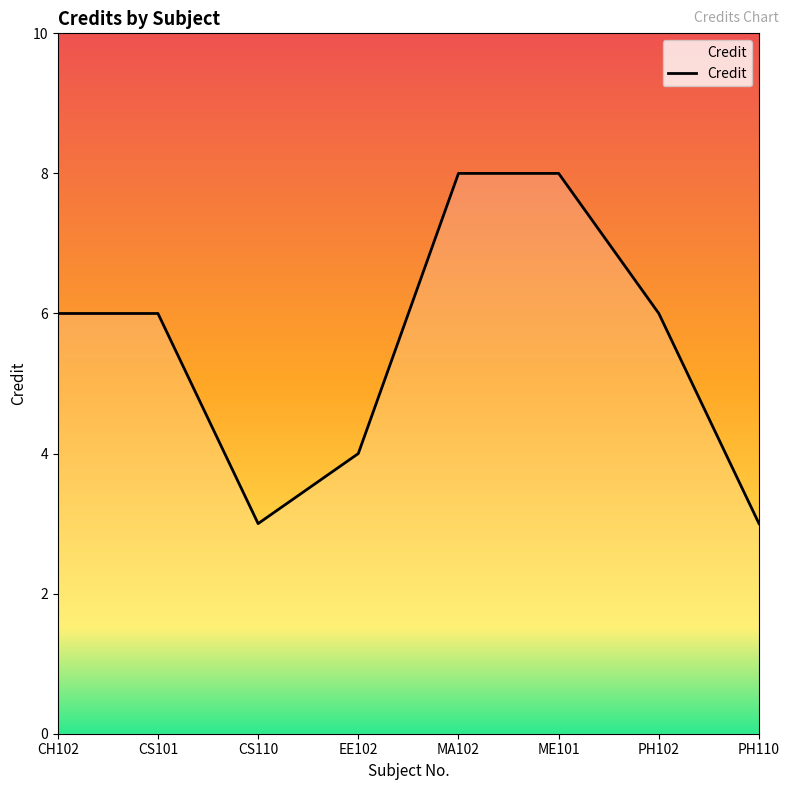

What is the approximate value at MA102?

8